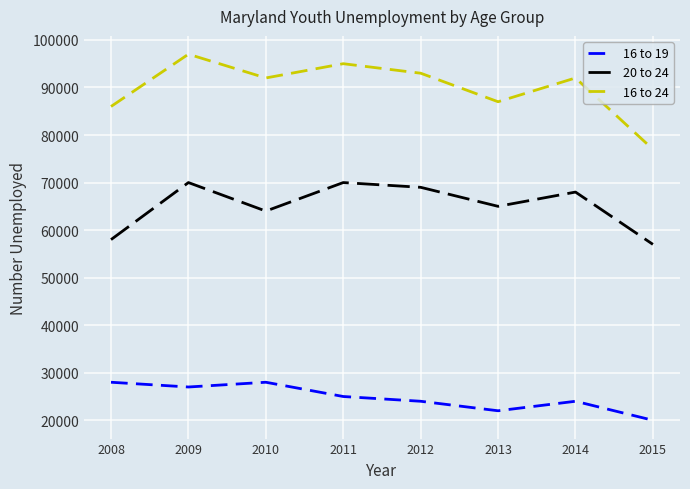

Reading left to right, extract all data points from this chart.

16 to 19: 28000	27000	28000	25000	24000	22000	24000	20000
20 to 24: 58000	70000	64000	70000	69000	65000	68000	57000
16 to 24: 86000	97000	92000	95000	93000	87000	92000	77000